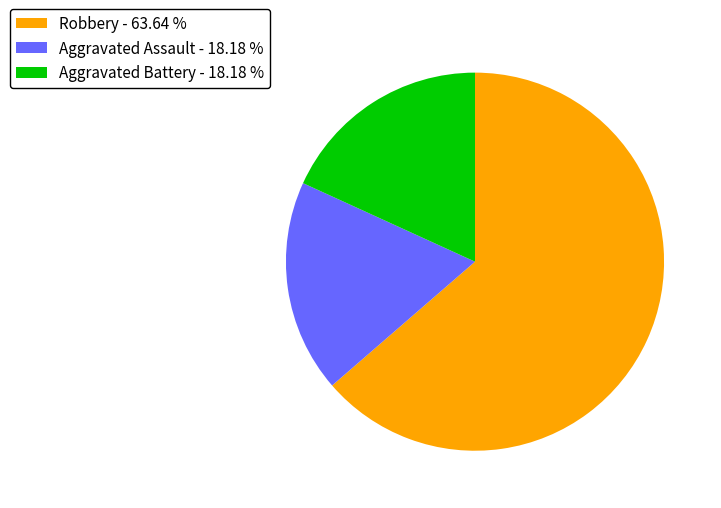

True or false: Aggravated Battery accounts for 27% of the total.

False